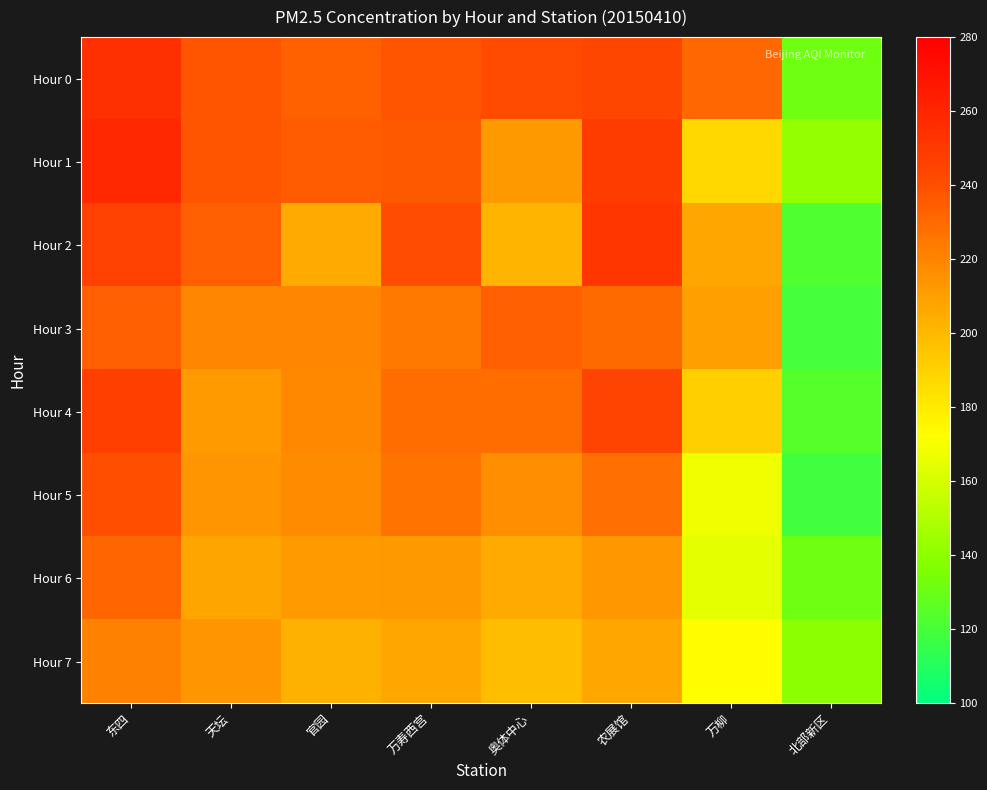

Which series has the largest range (max minus min)?

Hour 2